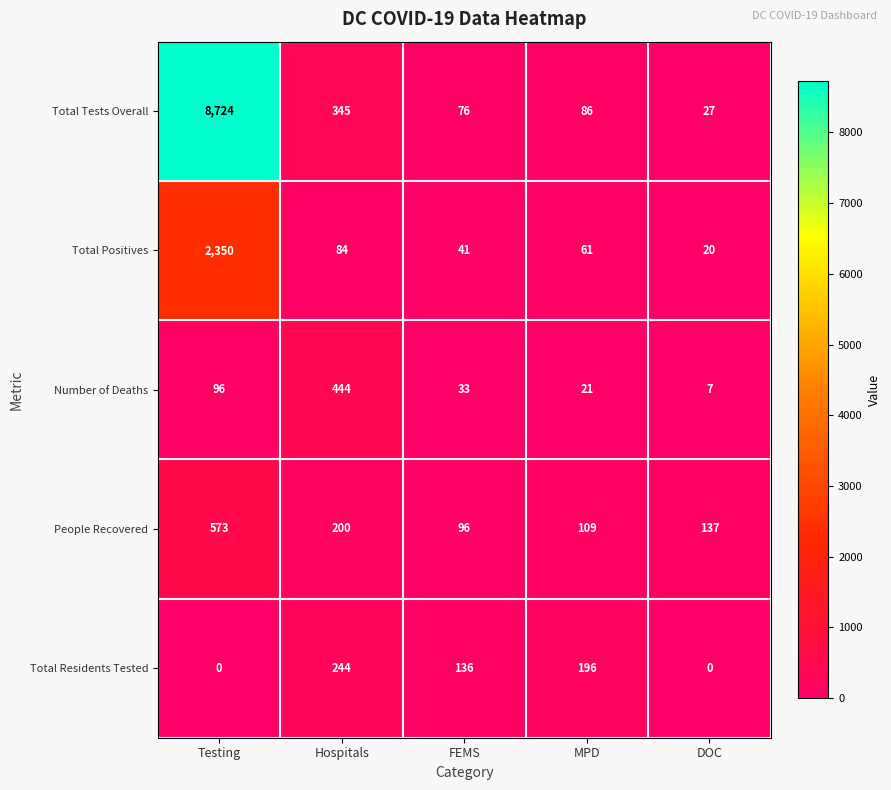

Reading right to left, list all the values displayed in this chart.

Total Tests Overall: DOC=27	MPD=86	FEMS=76	Hospitals=345	Testing=8724
Total Positives: DOC=20	MPD=61	FEMS=41	Hospitals=84	Testing=2350
Number of Deaths: DOC=7	MPD=21	FEMS=33	Hospitals=444	Testing=96
People Recovered: DOC=137	MPD=109	FEMS=96	Hospitals=200	Testing=573
Total Residents Tested: DOC=0	MPD=196	FEMS=136	Hospitals=244	Testing=0